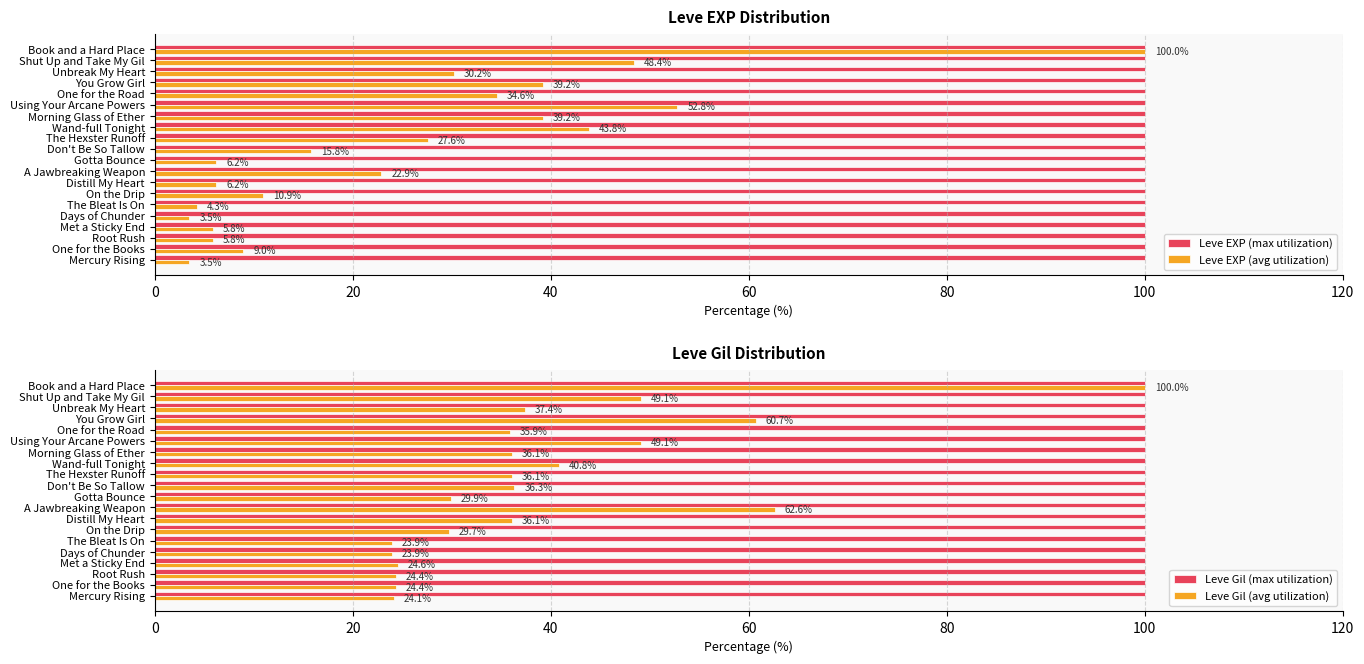

Is the value of Leve EXP (avg utilization) at Mercury Rising greater than the value of Leve EXP (max utilization) at Days of Chunder?

No